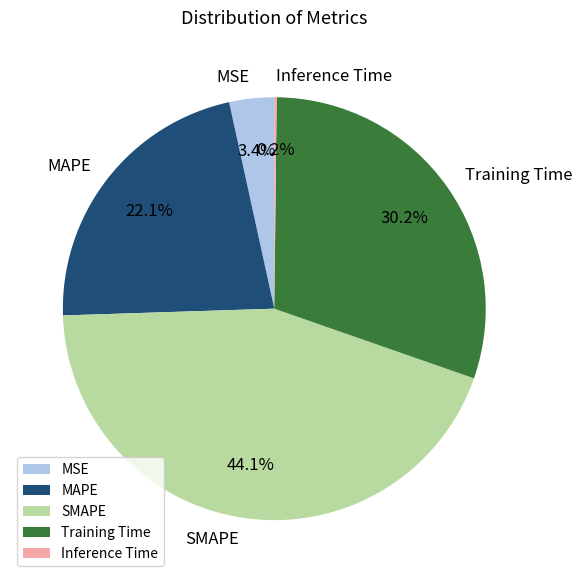

What percentage is NOT represented by SMAPE?

55.9%